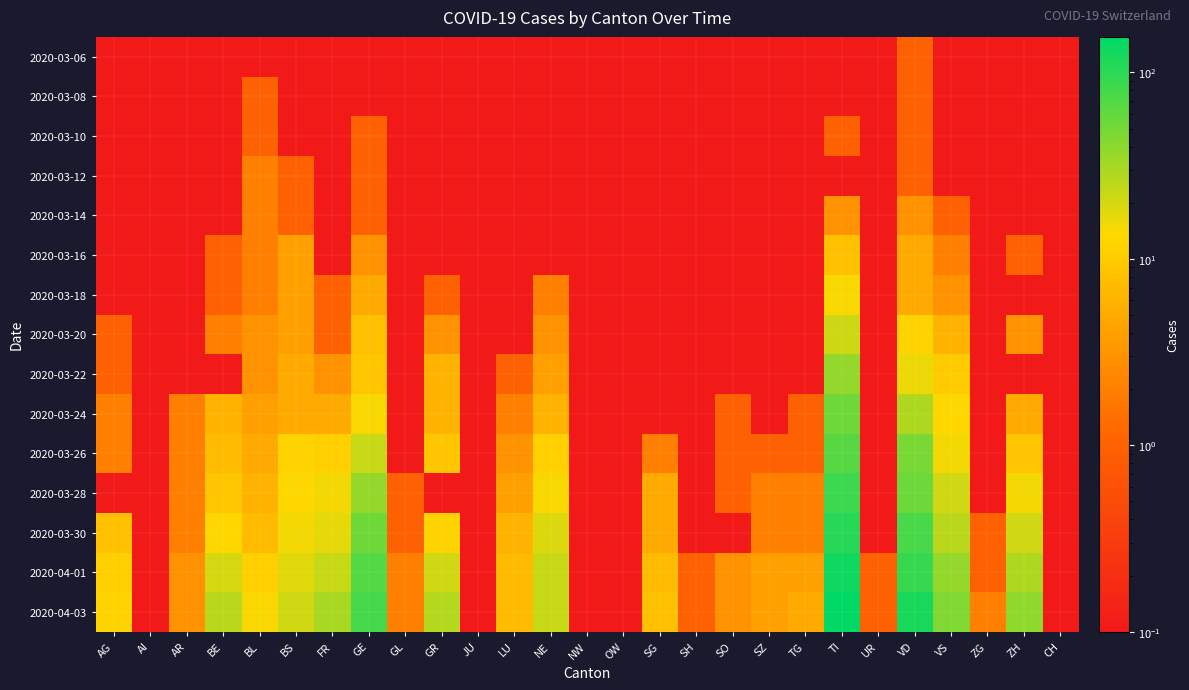

Reading left to right, list all the values displayed in this chart.

2020-03-06: AG=0.1	AI=0.1	AR=0.1	BE=0.1	BL=0.1	BS=0.1	FR=0.1	GE=0.1	GL=0.1	GR=0.1	JU=0.1	LU=0.1	NE=0.1	NW=0.1	OW=0.1	SG=0.1	SH=0.1	SO=0.1	SZ=0.1	TG=0.1	TI=0.1	UR=0.1	VD=1.0	VS=0.1	ZG=0.1	ZH=0.1	CH=0.1
2020-03-08: AG=0.1	AI=0.1	AR=0.1	BE=0.1	BL=1.0	BS=0.1	FR=0.1	GE=0.1	GL=0.1	GR=0.1	JU=0.1	LU=0.1	NE=0.1	NW=0.1	OW=0.1	SG=0.1	SH=0.1	SO=0.1	SZ=0.1	TG=0.1	TI=0.1	UR=0.1	VD=1.0	VS=0.1	ZG=0.1	ZH=0.1	CH=0.1
2020-03-10: AG=0.1	AI=0.1	AR=0.1	BE=0.1	BL=1.0	BS=0.1	FR=0.1	GE=1.0	GL=0.1	GR=0.1	JU=0.1	LU=0.1	NE=0.1	NW=0.1	OW=0.1	SG=0.1	SH=0.1	SO=0.1	SZ=0.1	TG=0.1	TI=1.0	UR=0.1	VD=1.0	VS=0.1	ZG=0.1	ZH=0.1	CH=0.1
2020-03-12: AG=0.1	AI=0.1	AR=0.1	BE=0.1	BL=2.0	BS=1.0	FR=0.1	GE=1.0	GL=0.1	GR=0.1	JU=0.1	LU=0.1	NE=0.1	NW=0.1	OW=0.1	SG=0.1	SH=0.1	SO=0.1	SZ=0.1	TG=0.1	TI=0.1	UR=0.1	VD=1.0	VS=0.1	ZG=0.1	ZH=0.1	CH=0.1
2020-03-14: AG=0.1	AI=0.1	AR=0.1	BE=0.1	BL=2.0	BS=1.0	FR=0.1	GE=1.0	GL=0.1	GR=0.1	JU=0.1	LU=0.1	NE=0.1	NW=0.1	OW=0.1	SG=0.1	SH=0.1	SO=0.1	SZ=0.1	TG=0.1	TI=3.0	UR=0.1	VD=3.0	VS=1.0	ZG=0.1	ZH=0.1	CH=0.1
2020-03-16: AG=0.1	AI=0.1	AR=0.1	BE=1.0	BL=2.0	BS=4.0	FR=0.1	GE=3.0	GL=0.1	GR=0.1	JU=0.1	LU=0.1	NE=0.1	NW=0.1	OW=0.1	SG=0.1	SH=0.1	SO=0.1	SZ=0.1	TG=0.1	TI=8.0	UR=0.1	VD=5.0	VS=2.0	ZG=0.1	ZH=1.0	CH=0.1
2020-03-18: AG=0.1	AI=0.1	AR=0.1	BE=1.0	BL=2.0	BS=4.0	FR=1.0	GE=5.0	GL=0.1	GR=1.0	JU=0.1	LU=0.1	NE=2.0	NW=0.1	OW=0.1	SG=0.1	SH=0.1	SO=0.1	SZ=0.1	TG=0.1	TI=14.0	UR=0.1	VD=5.0	VS=3.0	ZG=0.1	ZH=0.1	CH=0.1
2020-03-20: AG=1.0	AI=0.1	AR=0.1	BE=2.0	BL=3.0	BS=4.0	FR=1.0	GE=8.0	GL=0.1	GR=3.0	JU=0.1	LU=0.1	NE=3.0	NW=0.1	OW=0.1	SG=0.1	SH=0.1	SO=0.1	SZ=0.1	TG=0.1	TI=22.0	UR=0.1	VD=12.0	VS=6.0	ZG=0.1	ZH=3.0	CH=0.1
2020-03-22: AG=1.0	AI=0.1	AR=0.1	BE=0.1	BL=3.0	BS=5.0	FR=3.0	GE=9.0	GL=0.1	GR=6.0	JU=0.1	LU=1.0	NE=4.0	NW=0.1	OW=0.1	SG=0.1	SH=0.1	SO=0.1	SZ=0.1	TG=0.1	TI=37.0	UR=0.1	VD=16.0	VS=10.0	ZG=0.1	ZH=0.1	CH=0.1
2020-03-24: AG=2.0	AI=0.1	AR=2.0	BE=6.0	BL=4.0	BS=5.0	FR=5.0	GE=14.0	GL=0.1	GR=6.0	JU=0.1	LU=2.0	NE=6.0	NW=0.1	OW=0.1	SG=0.1	SH=0.1	SO=1.0	SZ=0.1	TG=1.0	TI=53.0	UR=0.1	VD=29.0	VS=13.0	ZG=0.1	ZH=5.0	CH=0.1
2020-03-26: AG=2.0	AI=0.1	AR=2.0	BE=7.0	BL=5.0	BS=12.0	FR=11.0	GE=23.0	GL=0.1	GR=9.0	JU=0.1	LU=3.0	NE=11.0	NW=0.1	OW=0.1	SG=2.0	SH=0.1	SO=1.0	SZ=1.0	TG=1.0	TI=67.0	UR=0.1	VD=47.0	VS=15.0	ZG=0.1	ZH=9.0	CH=0.1
2020-03-28: AG=0.1	AI=0.1	AR=2.0	BE=9.0	BL=6.0	BS=13.0	FR=15.0	GE=37.0	GL=1.0	GR=0.1	JU=0.1	LU=4.0	NE=14.0	NW=0.1	OW=0.1	SG=5.0	SH=0.1	SO=1.0	SZ=2.0	TG=2.0	TI=87.0	UR=0.1	VD=55.0	VS=21.0	ZG=0.1	ZH=15.0	CH=0.1
2020-03-30: AG=8.0	AI=0.1	AR=2.0	BE=13.0	BL=7.0	BS=15.0	FR=17.0	GE=53.0	GL=1.0	GR=12.0	JU=0.1	LU=6.0	NE=19.0	NW=0.1	OW=0.1	SG=5.0	SH=0.1	SO=0.1	SZ=2.0	TG=2.0	TI=105.0	UR=0.1	VD=77.0	VS=26.0	ZG=1.0	ZH=21.0	CH=0.1
2020-04-01: AG=11.0	AI=0.1	AR=3.0	BE=20.0	BL=11.0	BS=18.0	FR=23.0	GE=68.0	GL=2.0	GR=21.0	JU=0.1	LU=7.0	NE=23.0	NW=0.1	OW=0.1	SG=7.0	SH=1.0	SO=3.0	SZ=4.0	TG=4.0	TI=132.0	UR=1.0	VD=92.0	VS=37.0	ZG=1.0	ZH=29.0	CH=0.1
2020-04-03: AG=12.0	AI=0.1	AR=3.0	BE=26.0	BL=14.0	BS=21.0	FR=31.0	GE=80.0	GL=2.0	GR=27.0	JU=0.1	LU=7.0	NE=23.0	NW=0.1	OW=0.1	SG=8.0	SH=1.0	SO=3.0	SZ=4.0	TG=5.0	TI=155.0	UR=1.0	VD=123.0	VS=45.0	ZG=2.0	ZH=38.0	CH=0.1